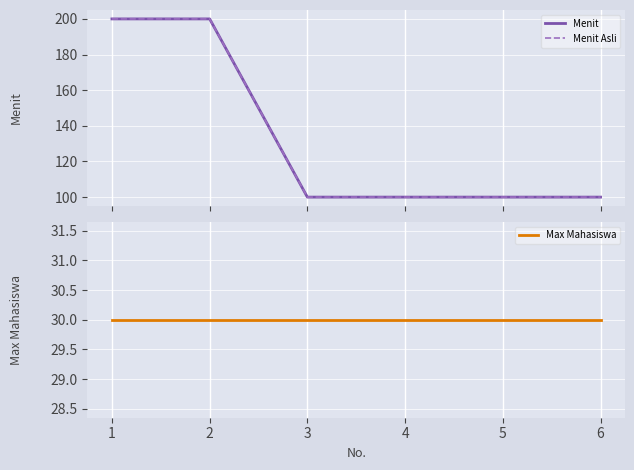

True or false: Menit Asli and Menit intersect in this chart.

False